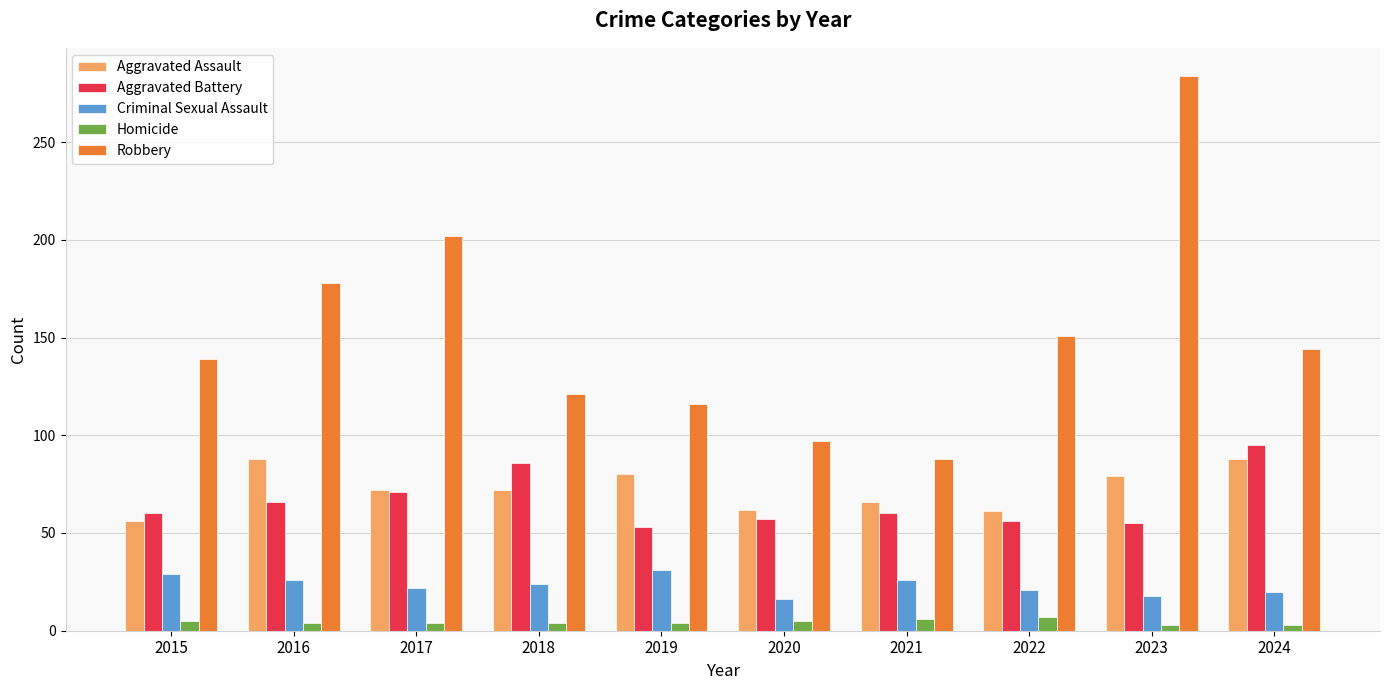

What is the average value of the Aggravated Assault series?

72